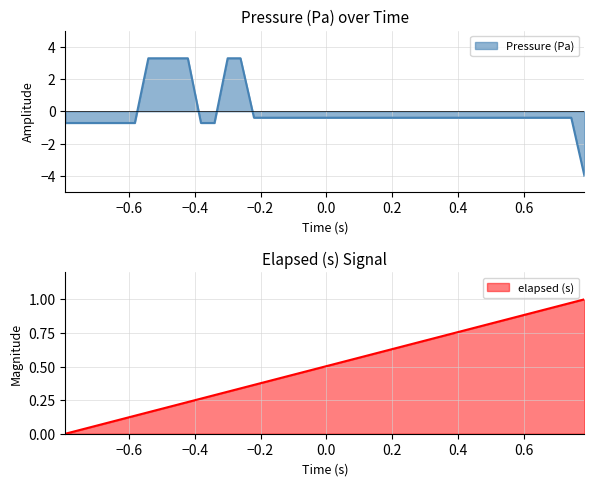

True or false: elapsed (s) has a value of 0.7 at 19.

False